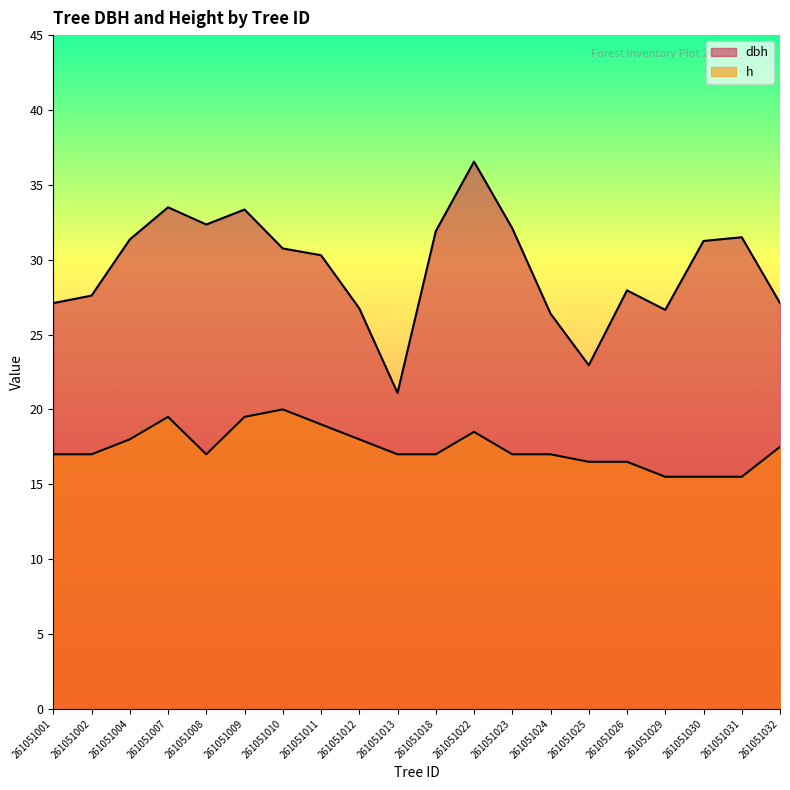

What is the spread (max minus min) of values at 261051024?

9.4